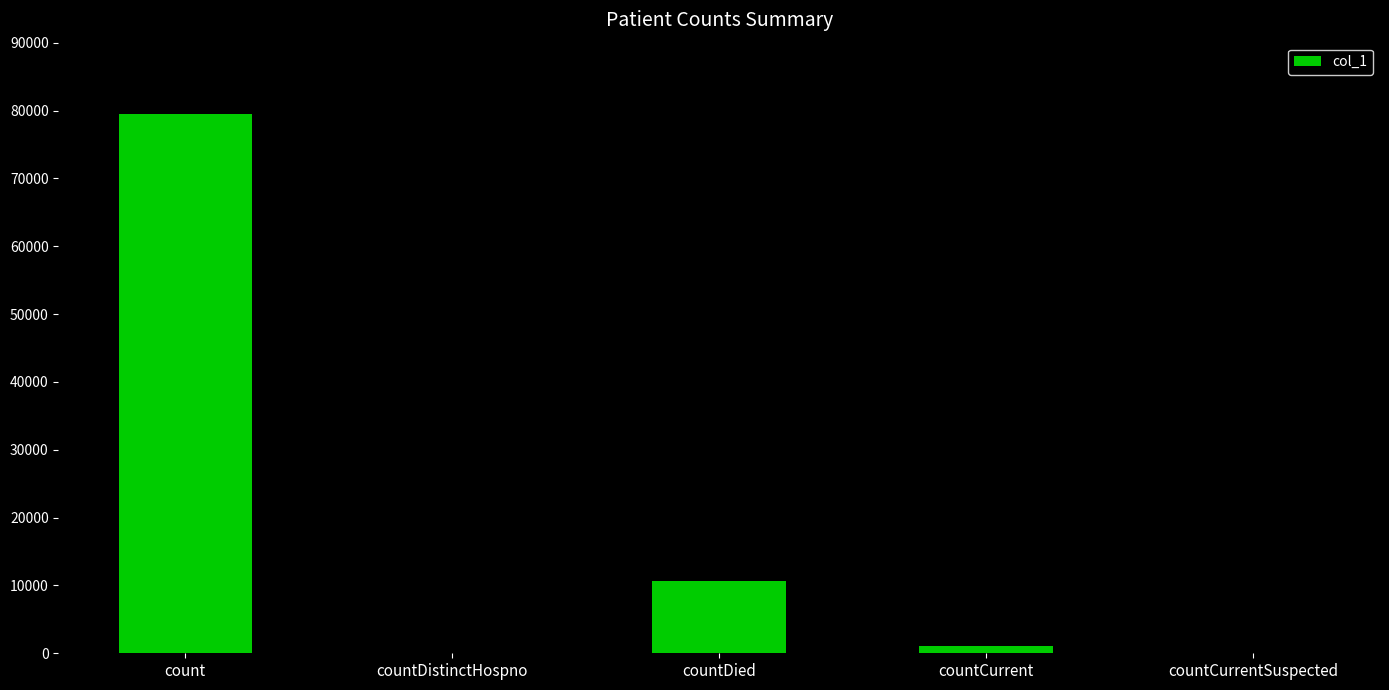

Which has a higher value, countCurrentSuspected or count?

count